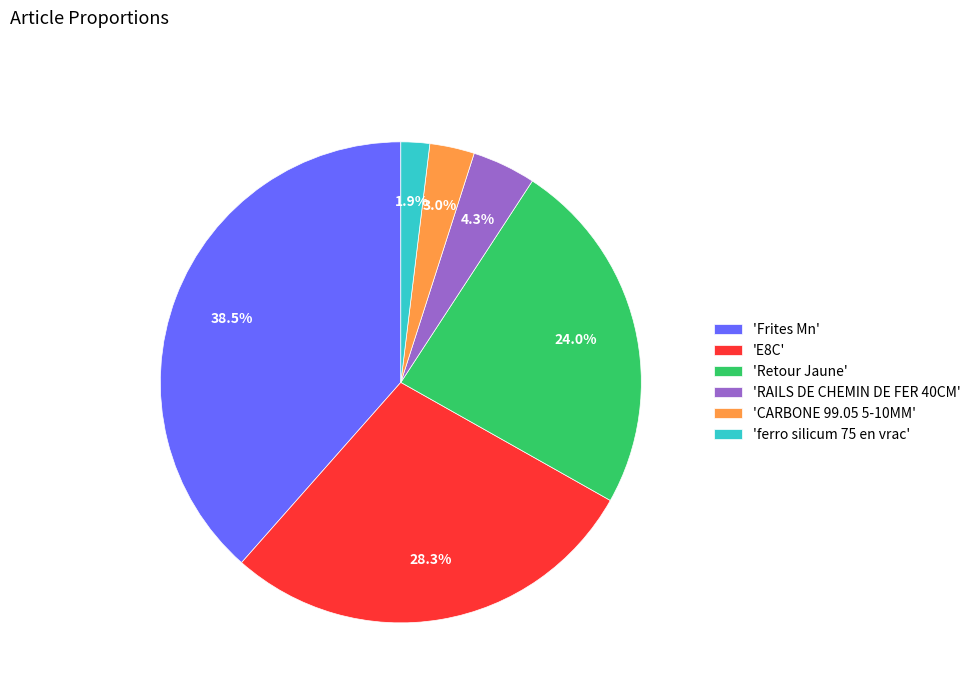

Does any single category account for the majority?

No